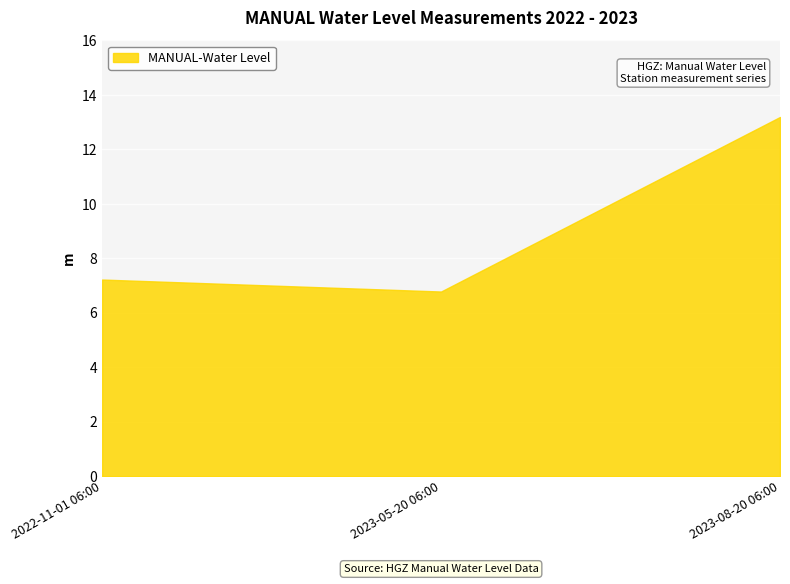

Reading left to right, transcribe all the data shown in this chart.

7.2	6.8	13.2